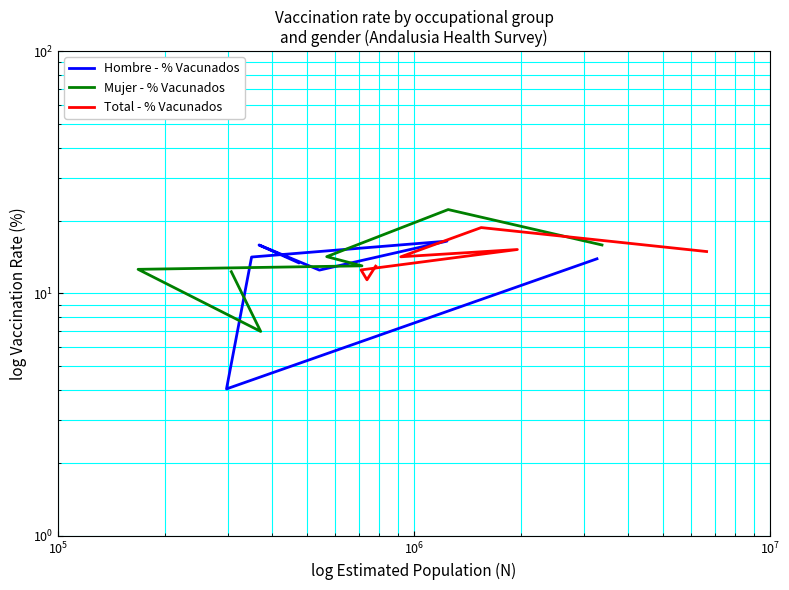

Is this an area chart (filled region under the line)?

No